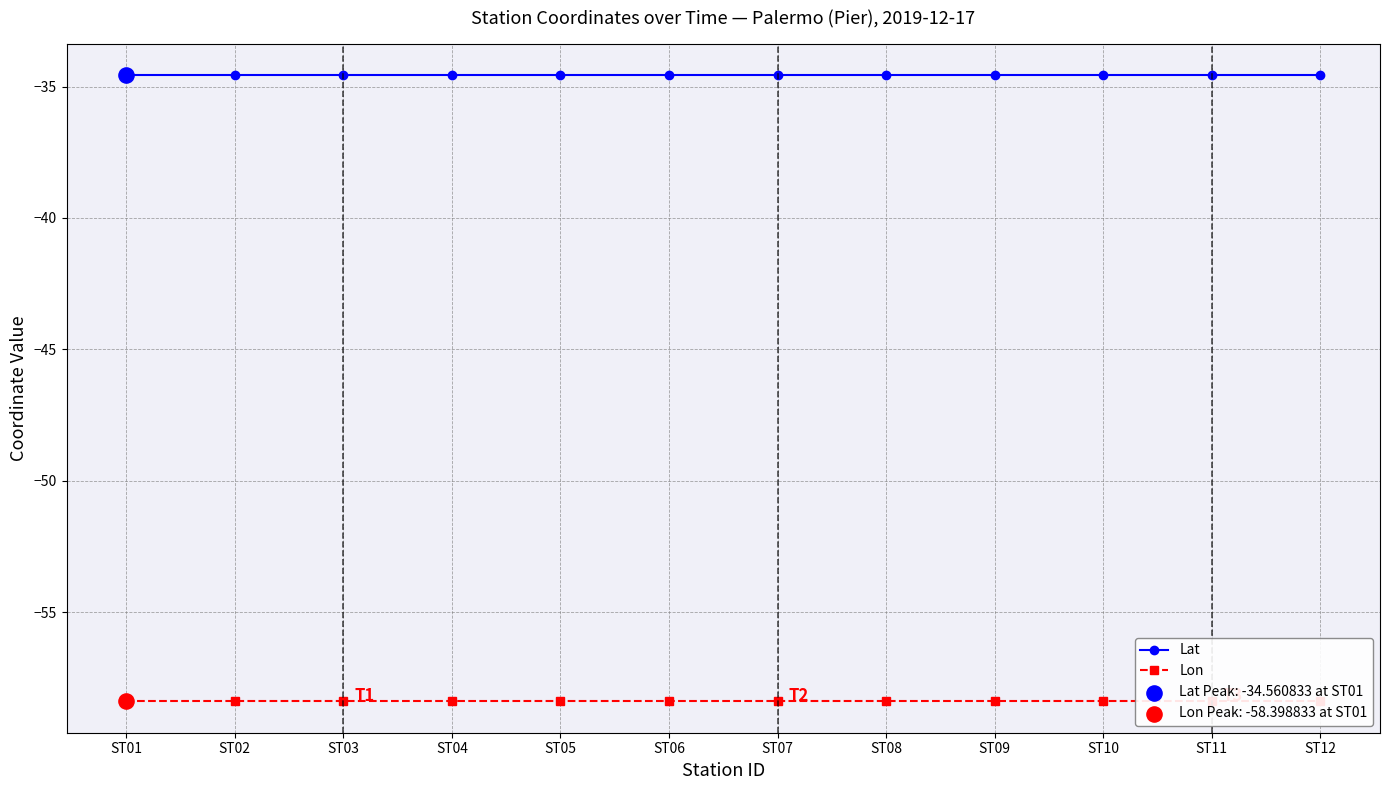

At how many categories does at least one series exceed -56?

12